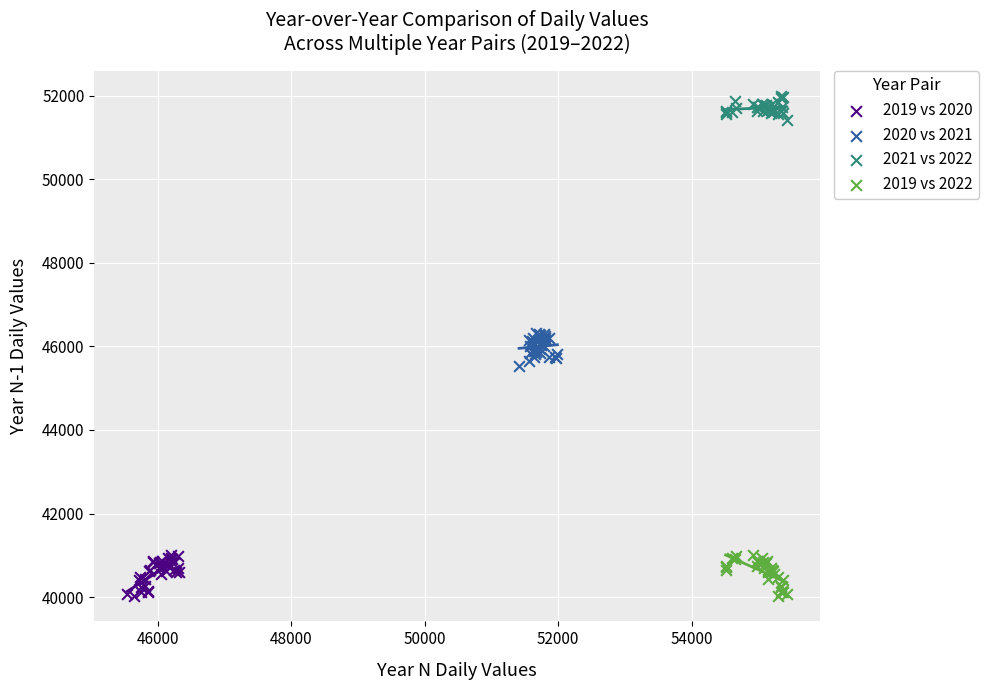

Which series reaches the maximum Y coordinate?

2021 vs 2022